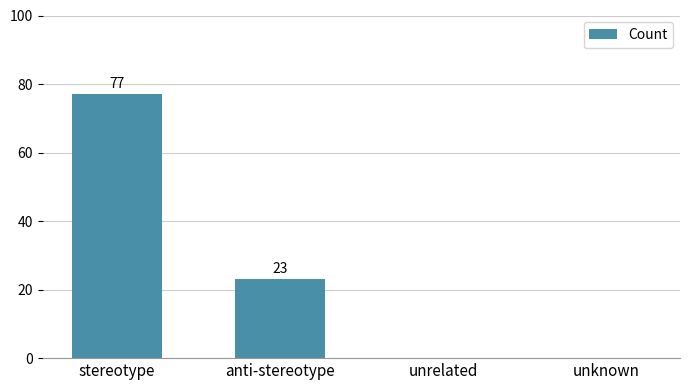

Which has a higher value, stereotype or unknown?

stereotype